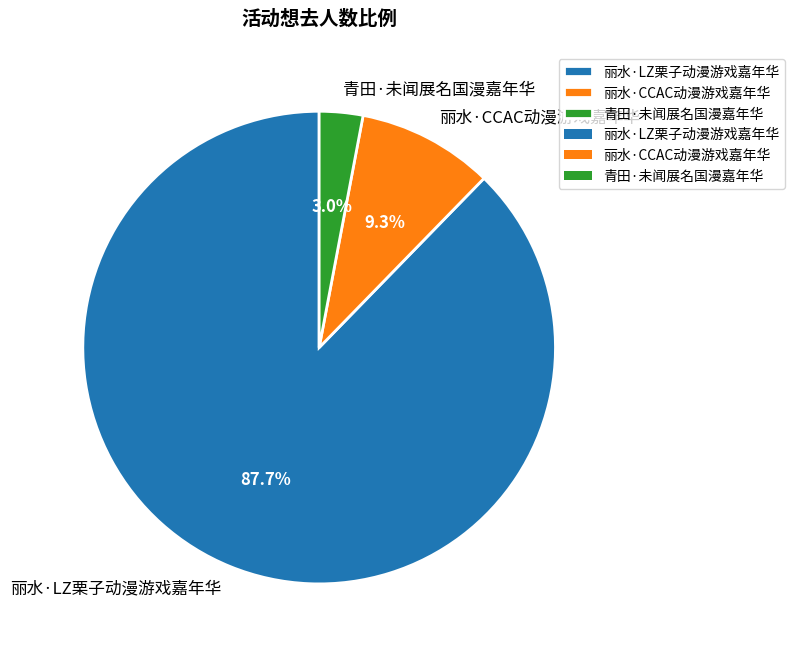

Does 丽水·LZ栗子动漫游戏嘉年华 represent more than half of the total?

Yes